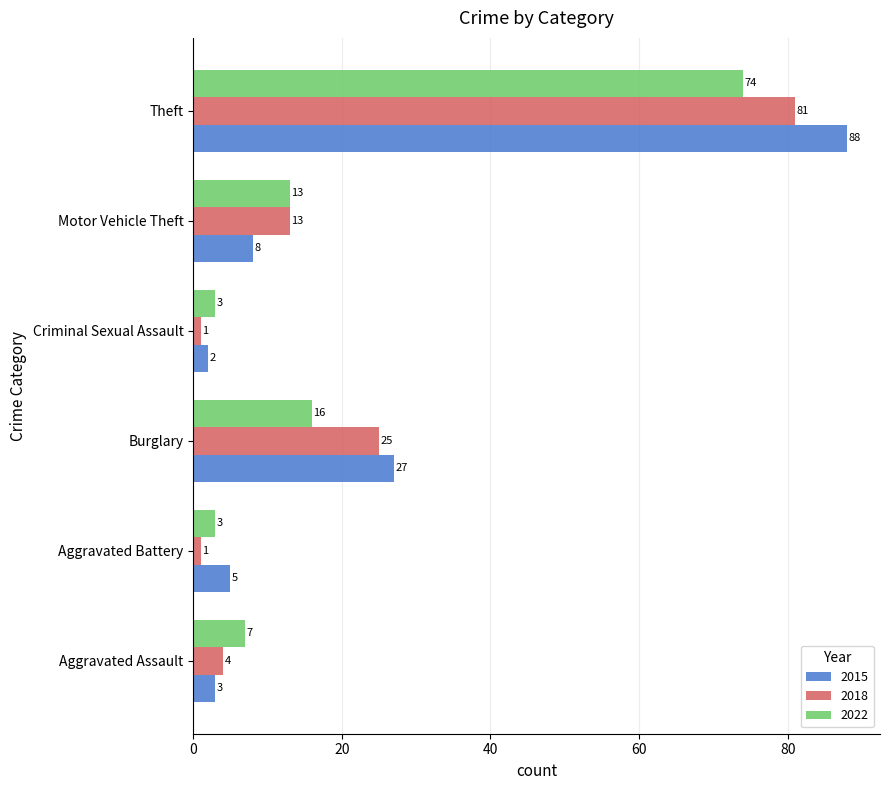

What is the spread (max minus min) of values at Theft?

14